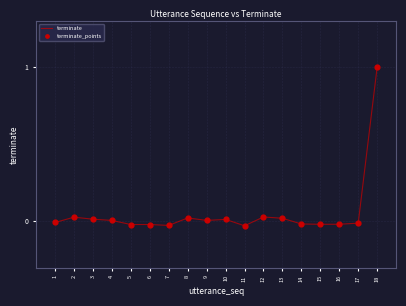

What is the maximum value shown in the chart?

1.0